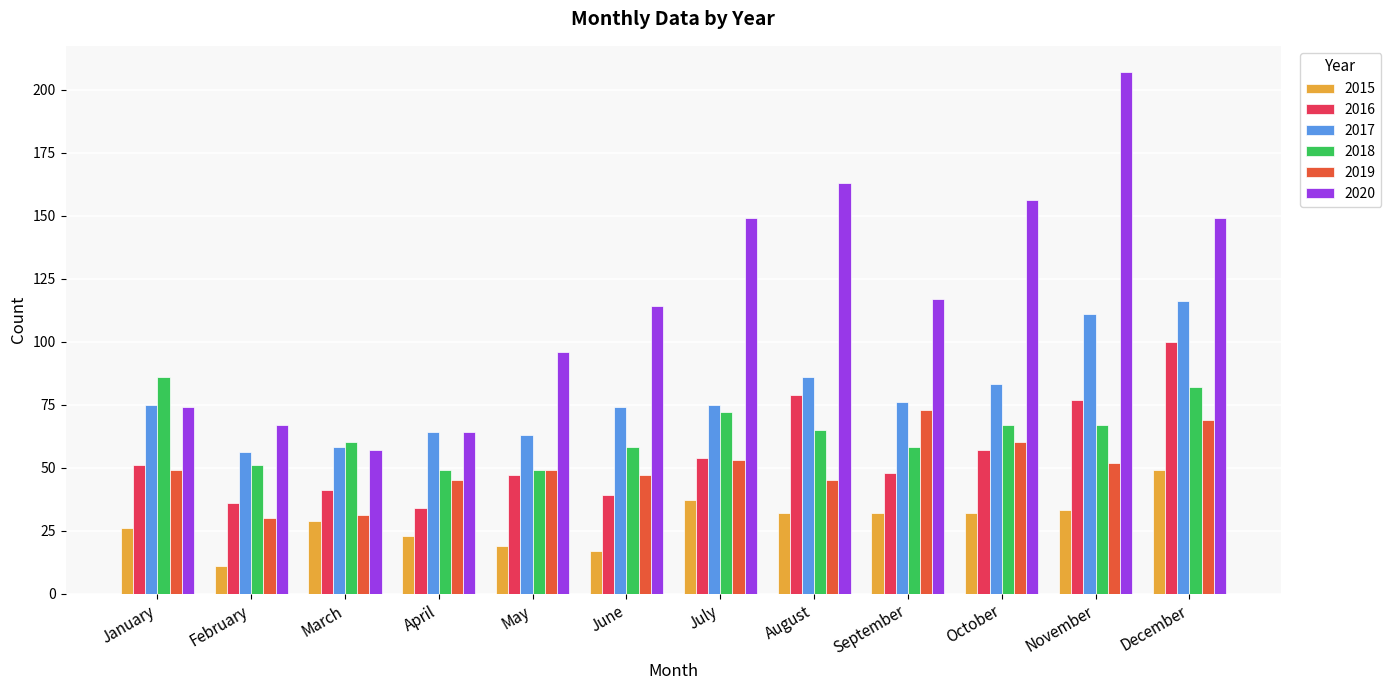

The 2015 series shows 13 at August. True or false?

False